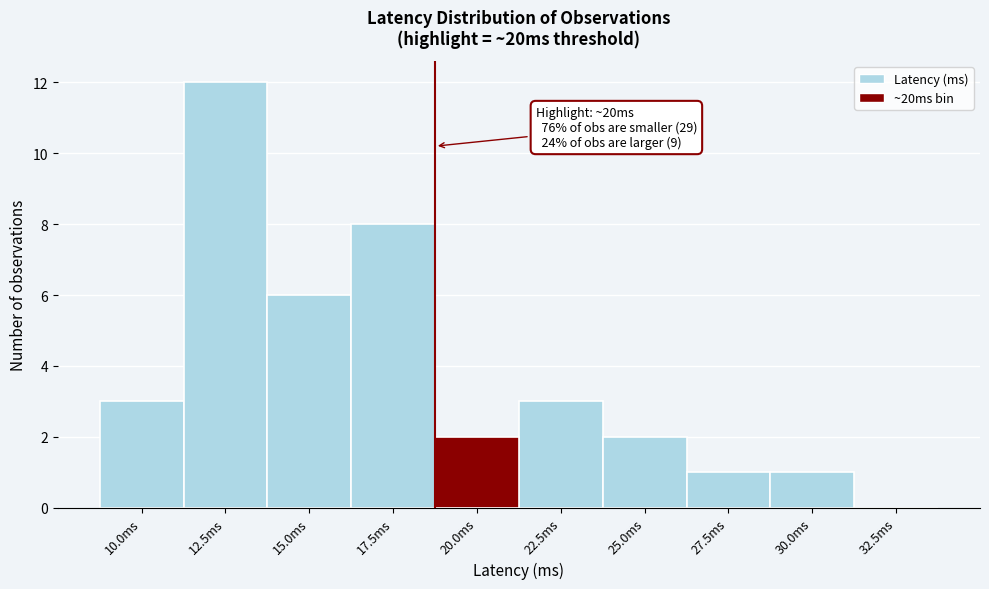

Reading left to right, extract all data points from this chart.

10.0ms=3	12.5ms=12	15.0ms=6	17.5ms=8	20.0ms=2	22.5ms=3	25.0ms=2	27.5ms=1	30.0ms=1	32.5ms=0